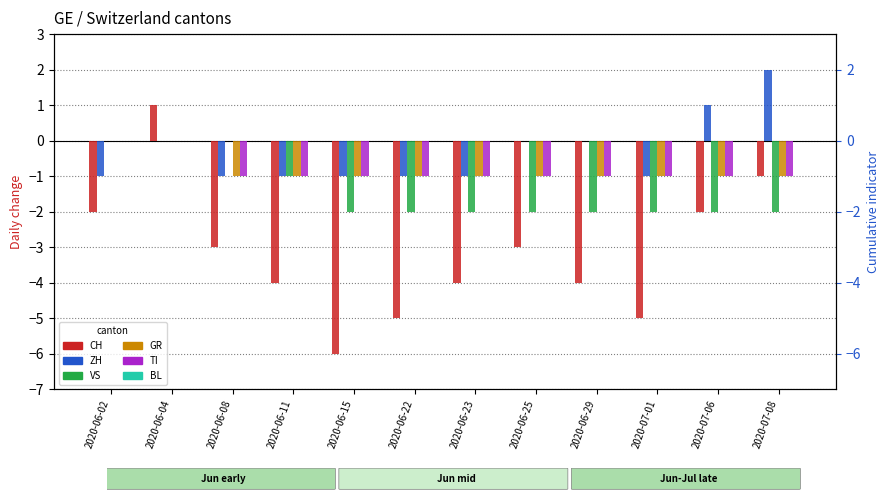

What is the approximate value of CH at 2020-07-01?

-5